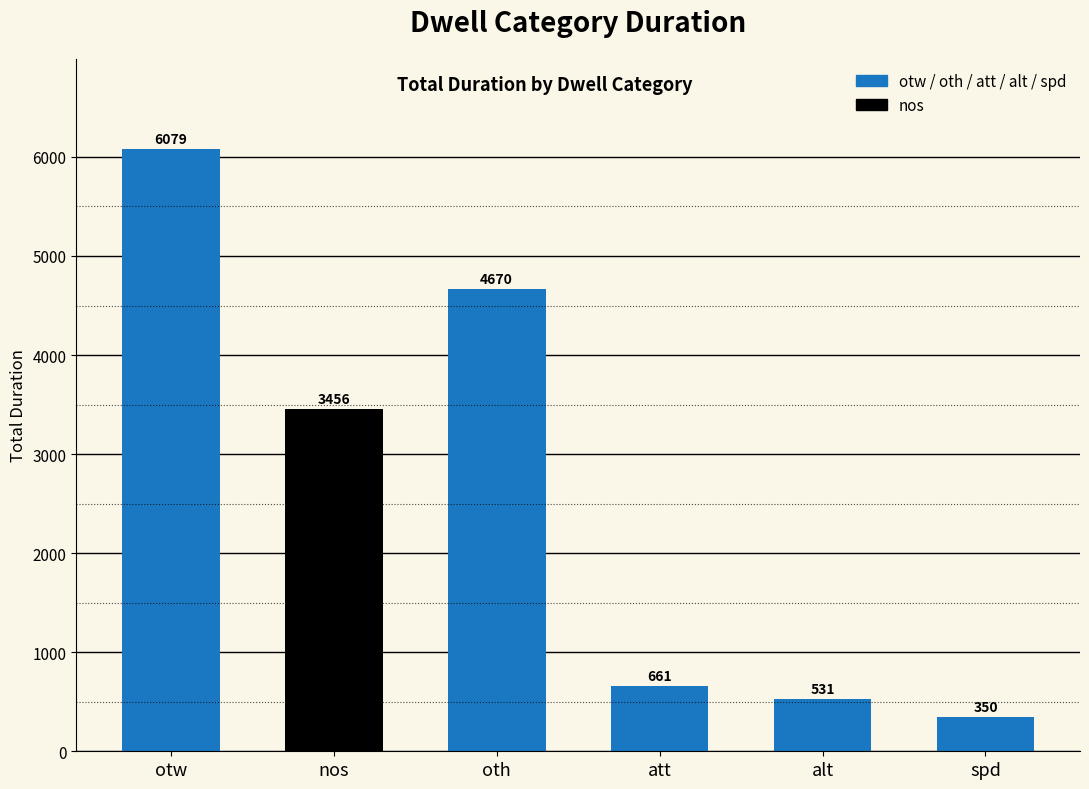

What is the maximum value shown in the chart?

6079